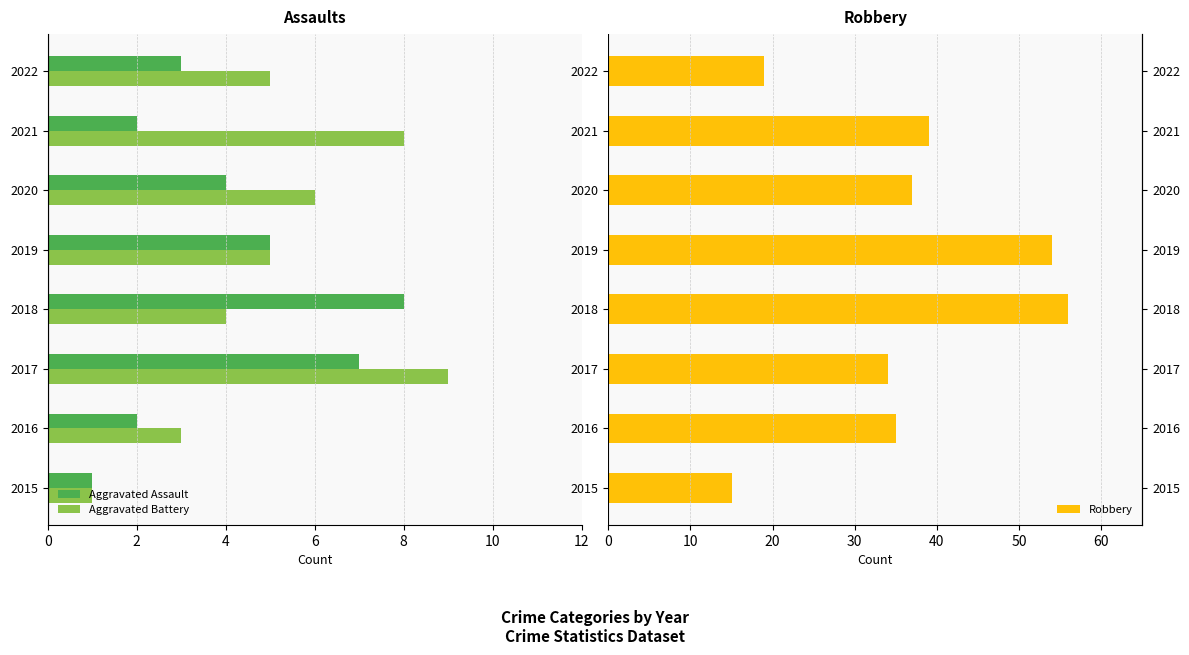

What is the total value across all series at 2017?

18